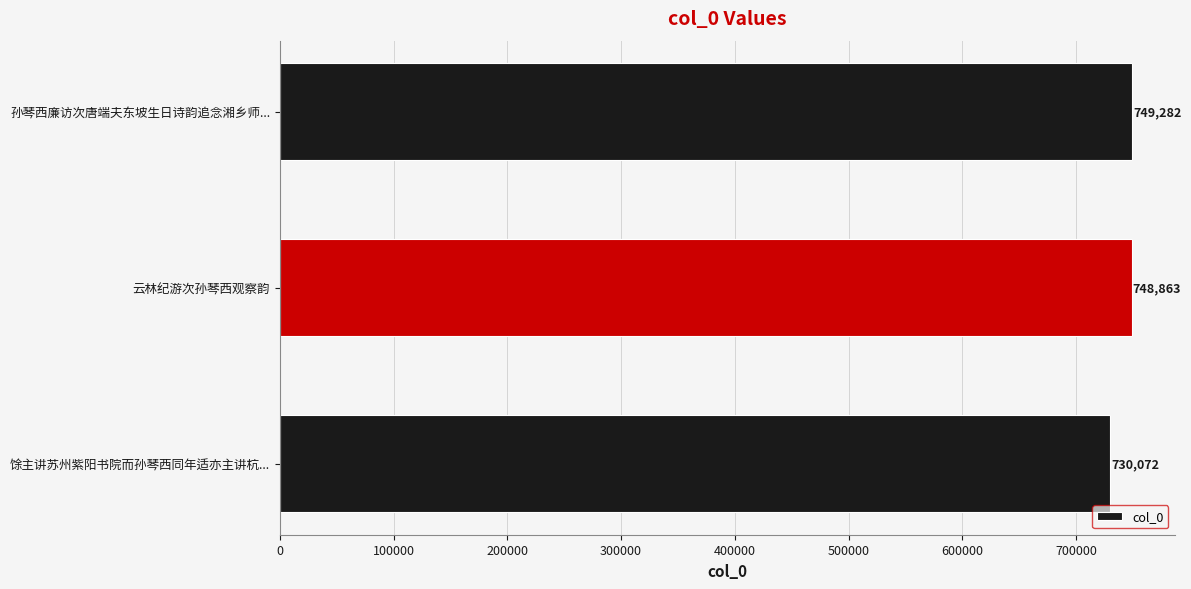

Rank the categories by value from lowest to highest.

馀主讲苏州紫阳书院而孙琴西同年适亦主讲杭..., 云林纪游次孙琴西观察韵, 孙琴西廉访次唐端夫东坡生日诗韵追念湘乡师...